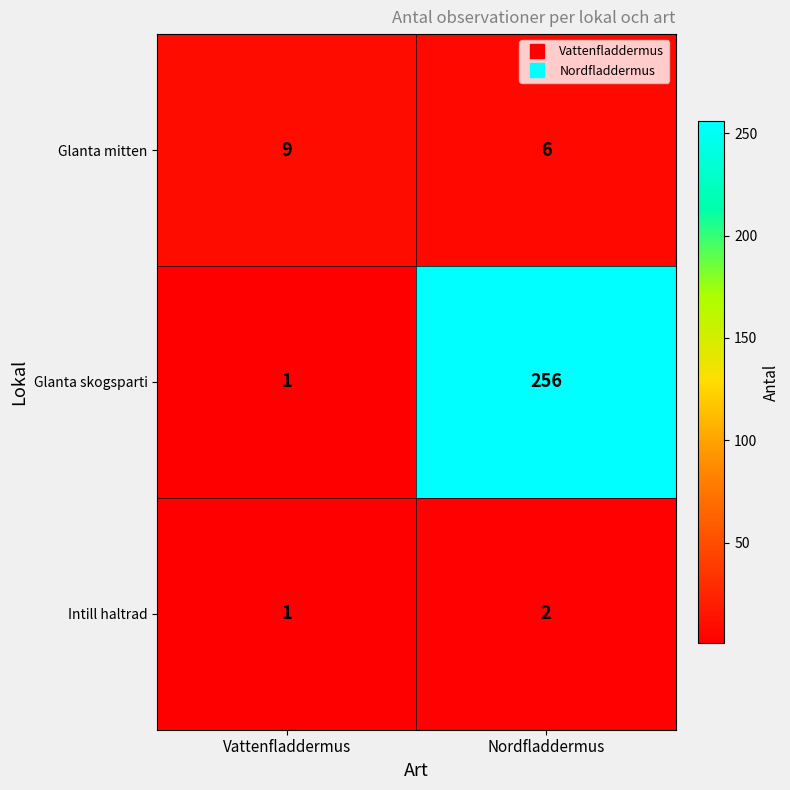

The Glanta mitten series shows 4 at Vattenfladdermus. True or false?

False